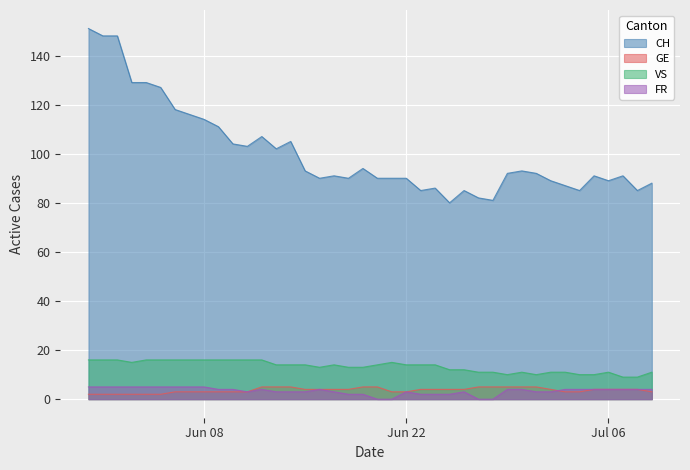

How many times do FR and GE cross each other?

1